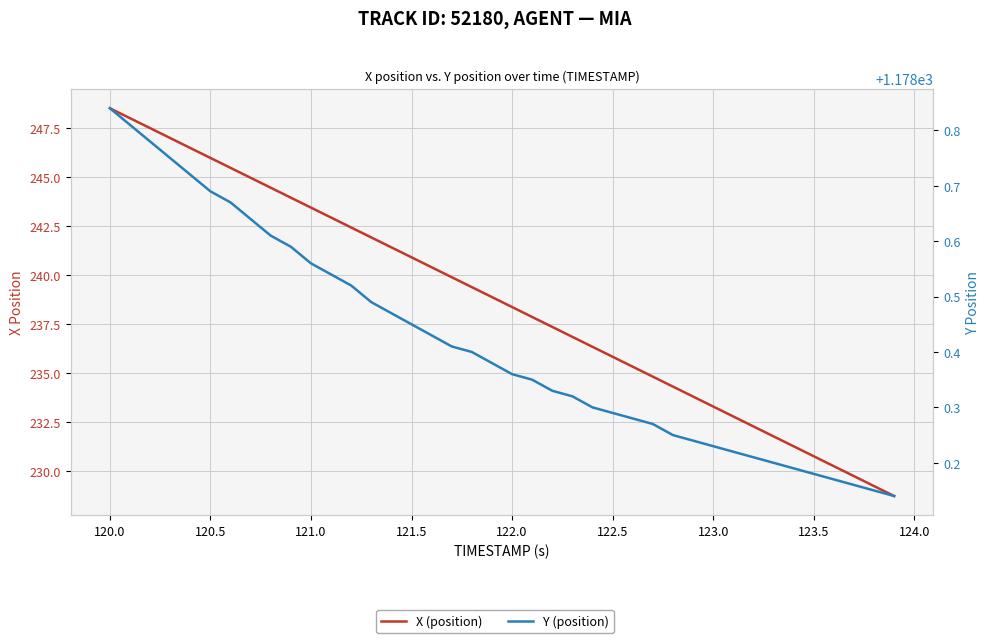

What is the difference between the maximum and minimum values in the Y (position) series?

0.7